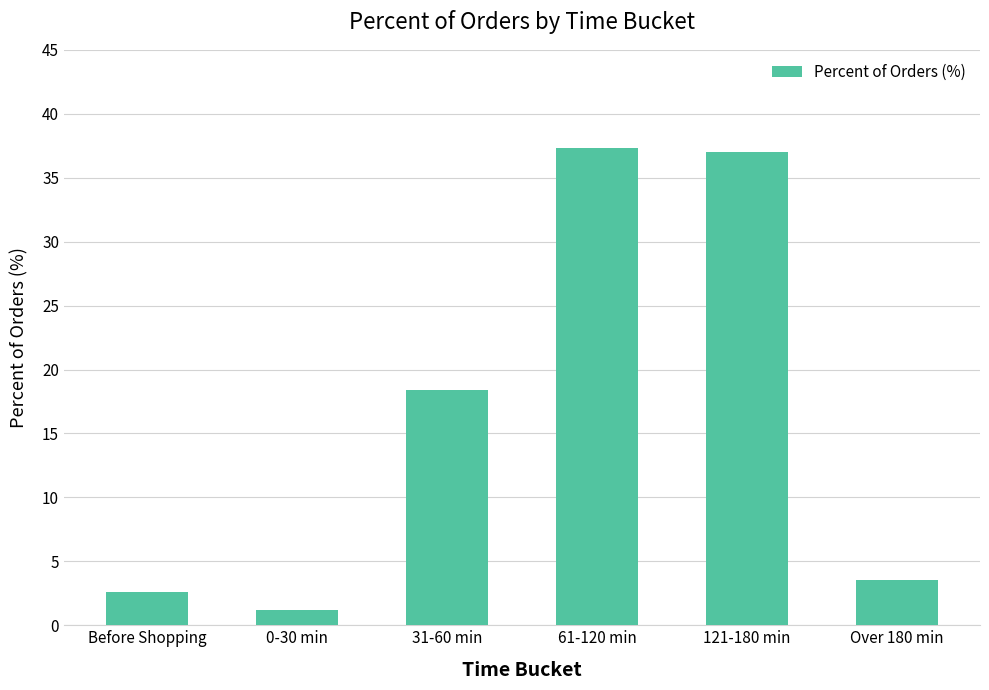

What is the maximum value shown in the chart?

37.3